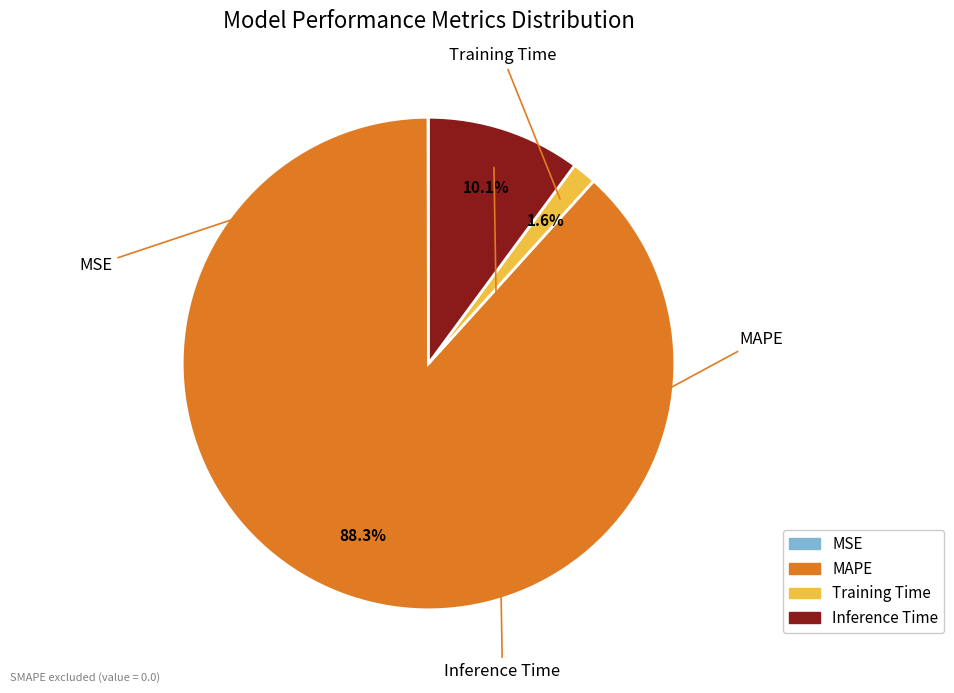

Is there a majority slice in this chart?

Yes